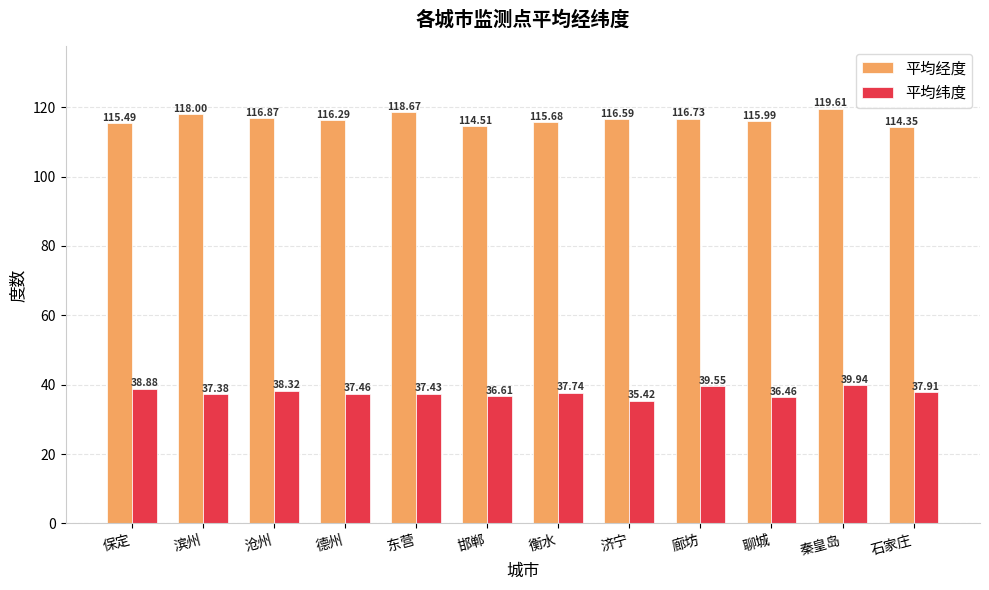

Is it true that 平均纬度 equals 8.5 at 衡水?

False